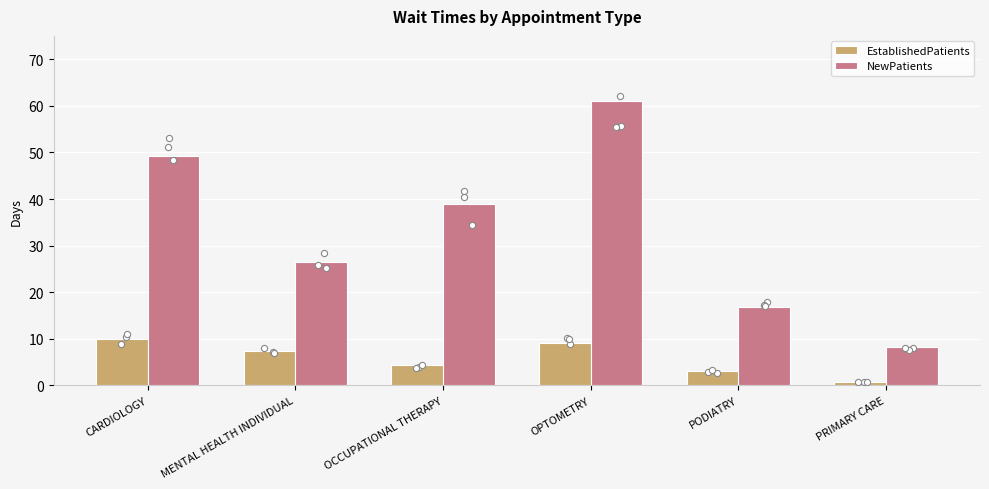

At how many categories does at least one series exceed 16?

5